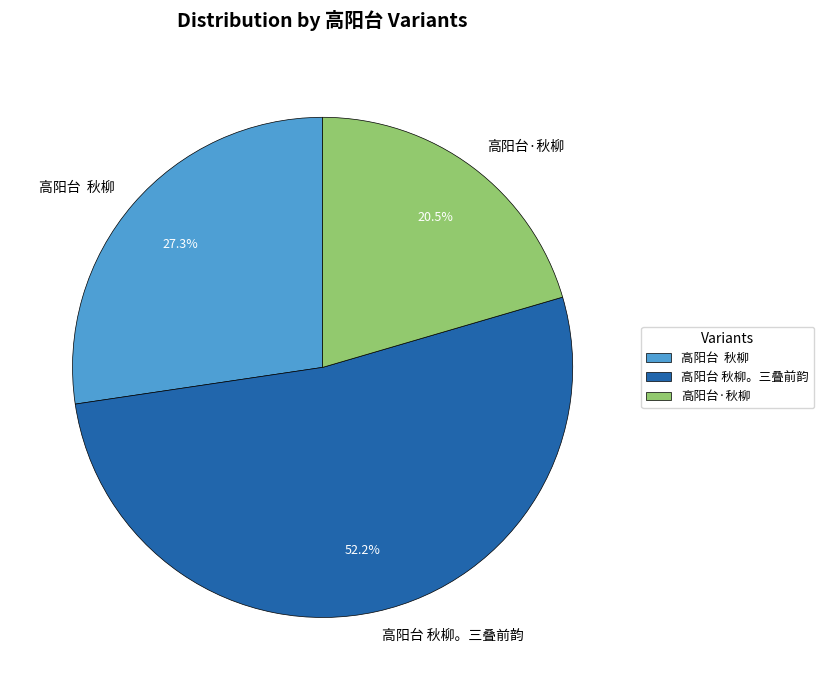

What percentage is the 高阳台 秋柳。三叠前韵 slice, to the nearest percent?

52%